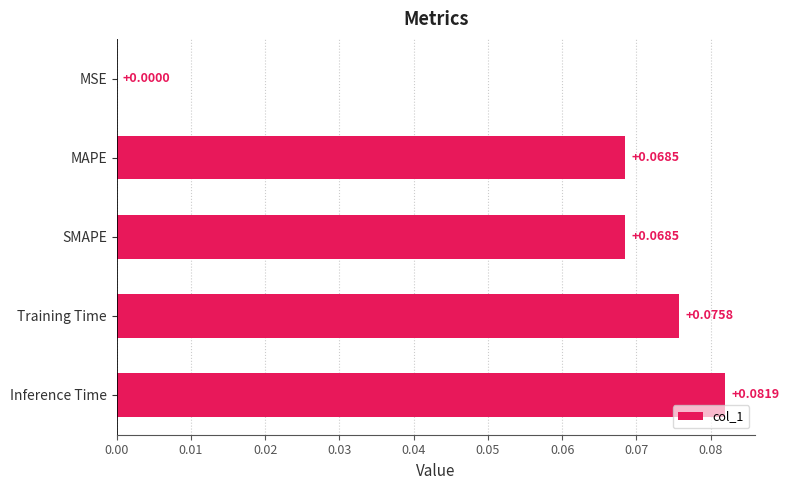

Which has a higher value, MAPE or Inference Time?

Inference Time